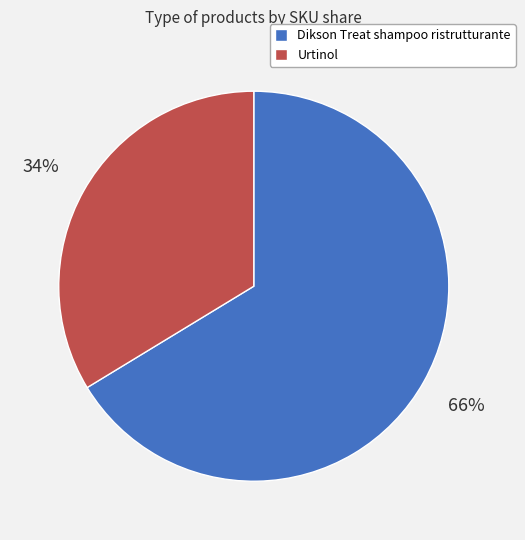

Between Urtinol and Dikson Treat shampoo ristrutturante, which is larger?

Dikson Treat shampoo ristrutturante